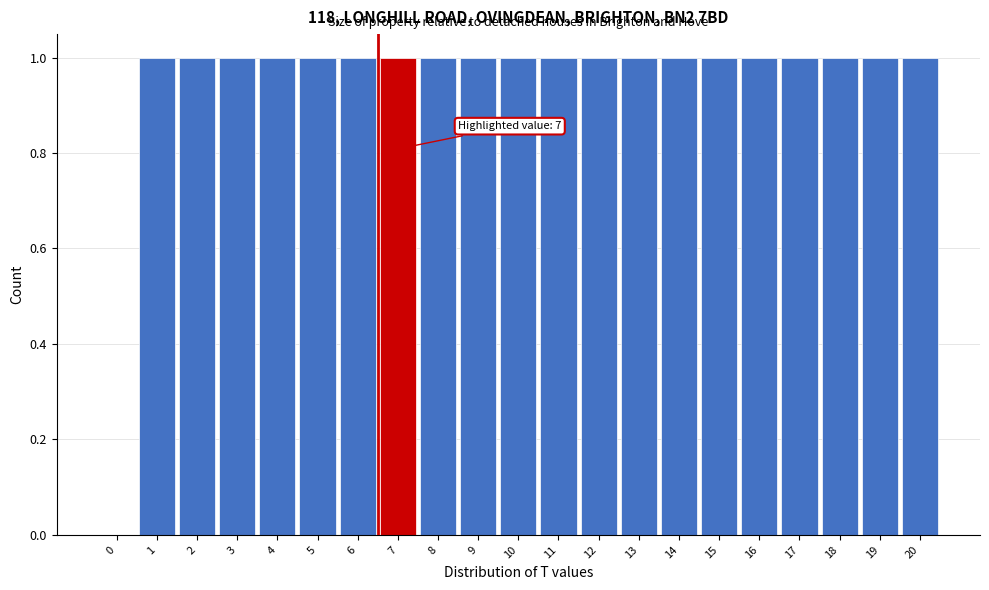

Reading right to left, list all the values displayed in this chart.

20=1	19=1	18=1	17=1	16=1	15=1	14=1	13=1	12=1	11=1	10=1	9=1	8=1	7=1	6=1	5=1	4=1	3=1	2=1	1=1	0=0